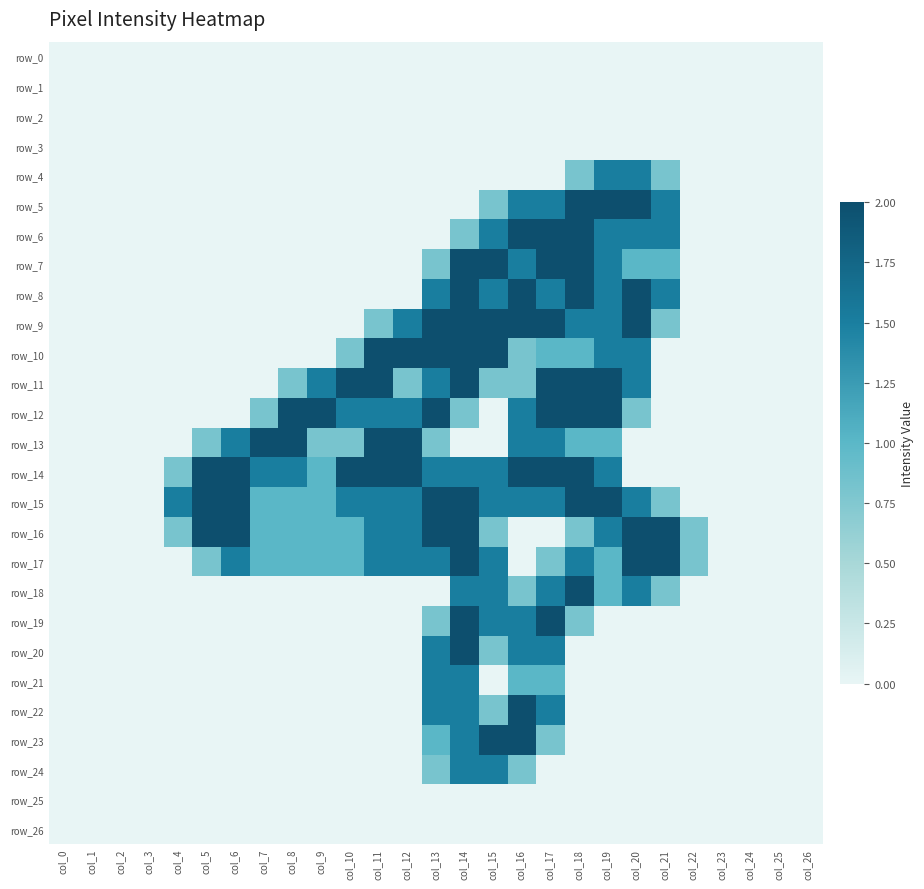

Is the value of row_2 at col_11 greater than the value of row_10 at col_25?

No